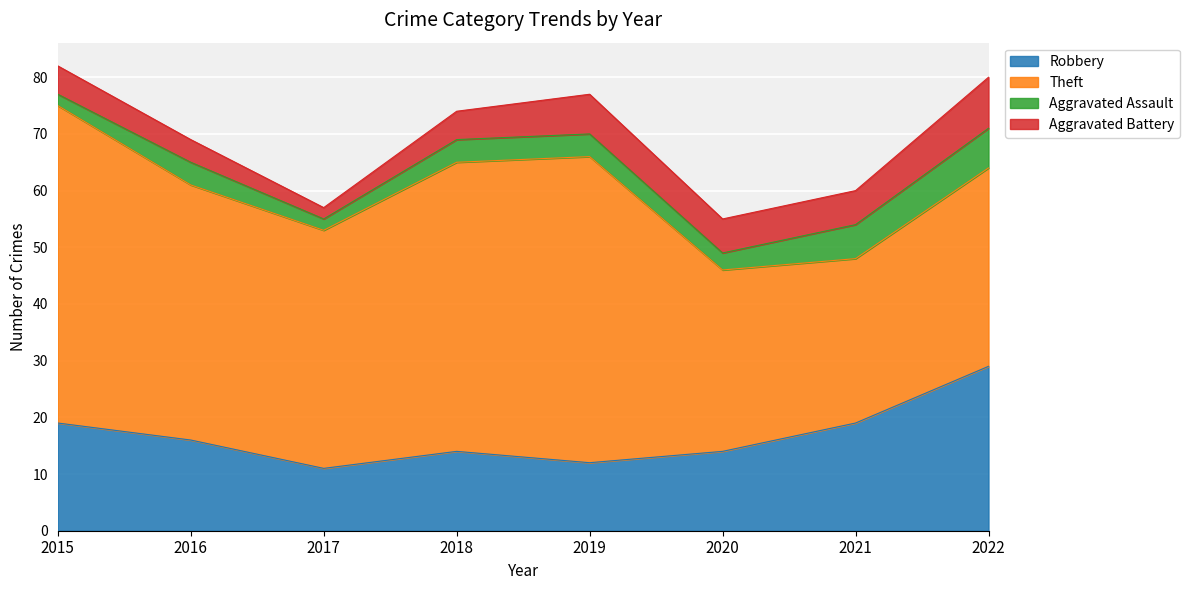

At which category does the chart reach its peak across all series?

2015